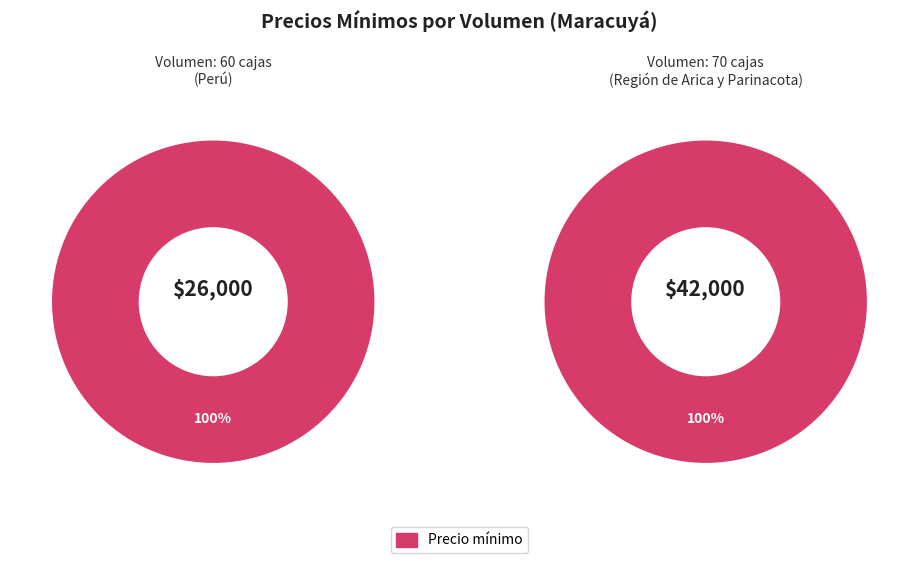

What percentage is the 70 slice, to the nearest percent?

62%